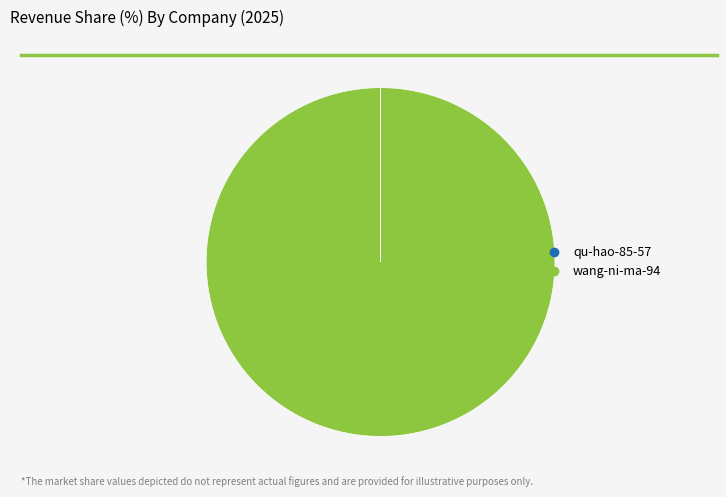

Which category accounts for the majority?

wang-ni-ma-94